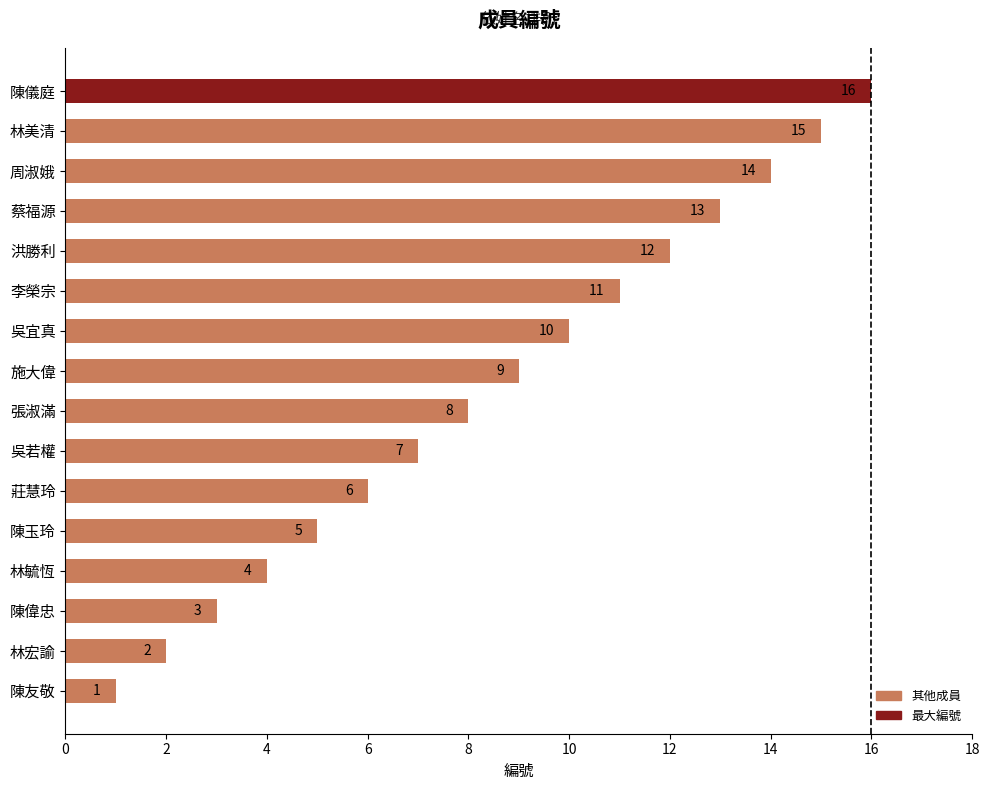

Is it true that the value at 洪勝利 is 12?

True